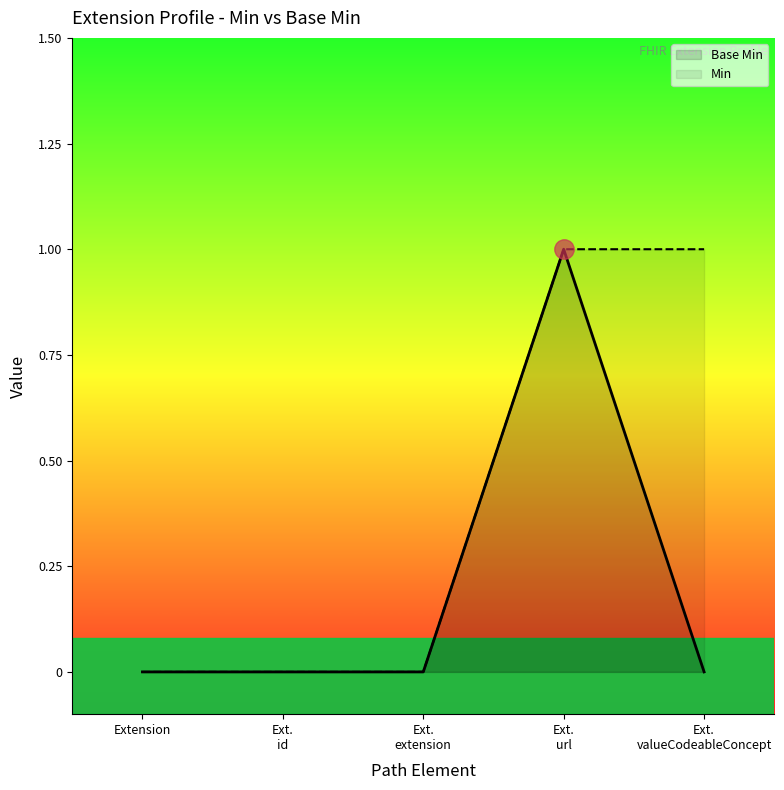

True or false: Min and Base Min cross at least once.

False